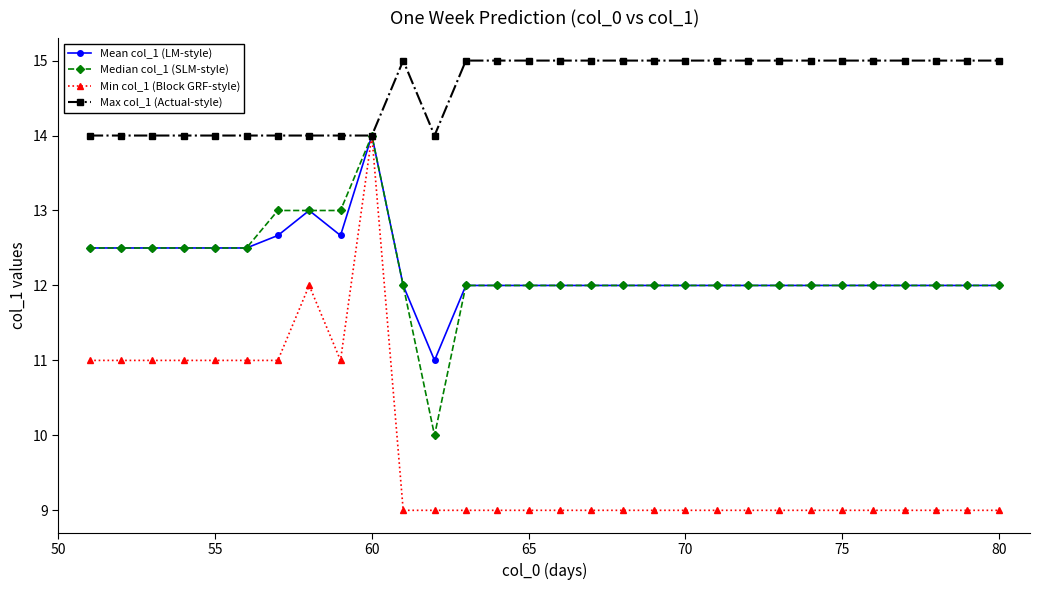

How many categories are shown in the chart?

30